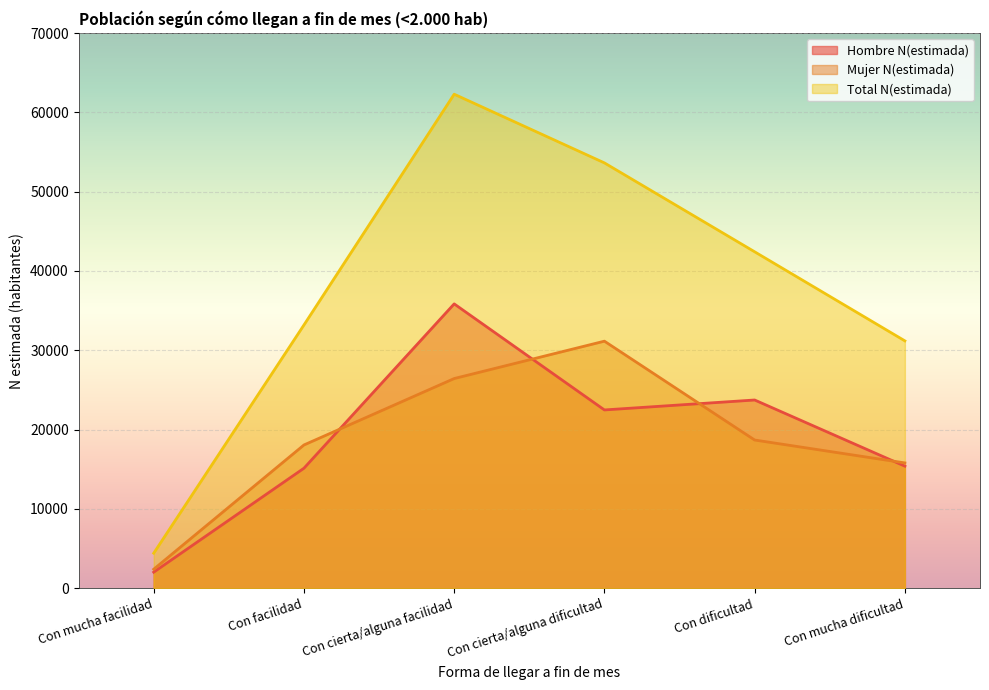

How many lines are shown in the chart?

3